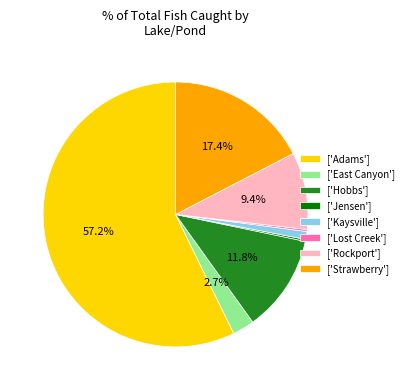

What percentage is NOT represented by ['Hobbs']?

88.2%